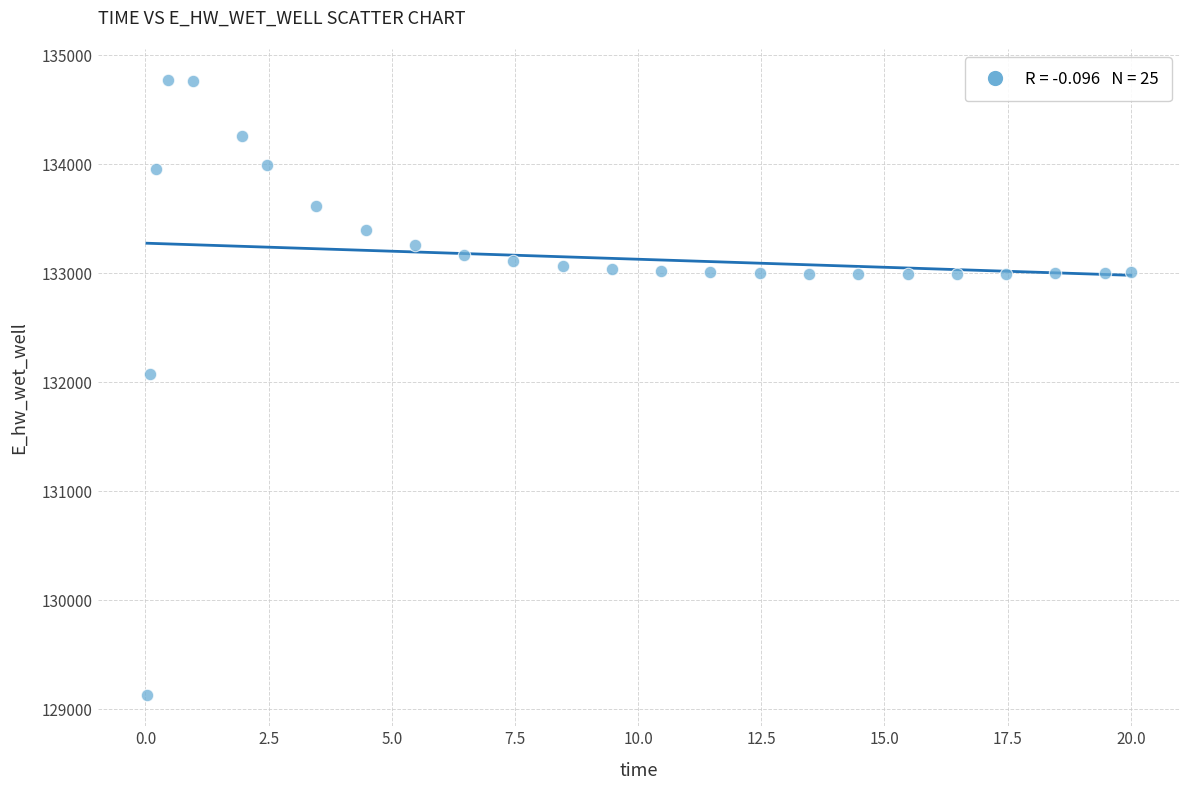

What is the range of Y values (max minus min)?

5649.5